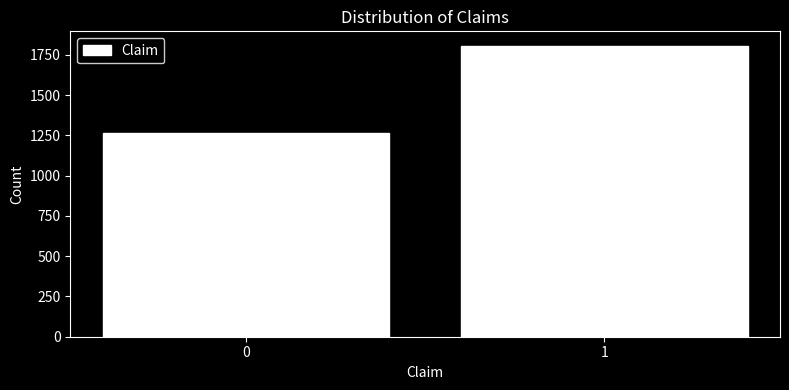

Reading left to right, list all the values displayed in this chart.

1263	1806